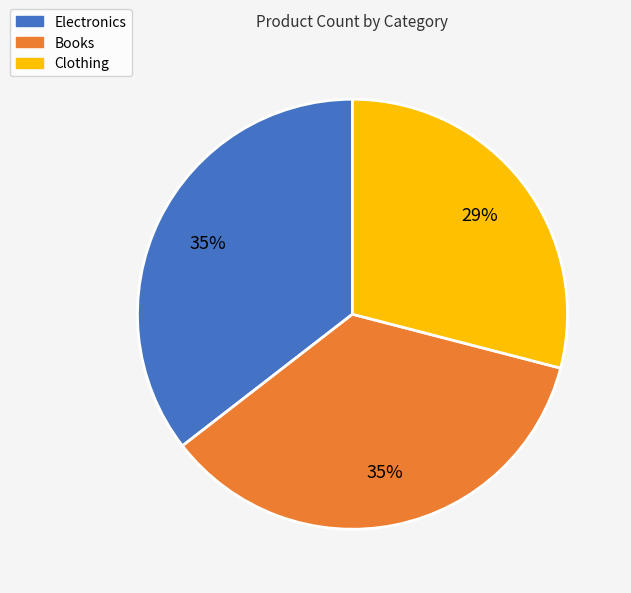

True or false: Clothing accounts for 22% of the total.

False